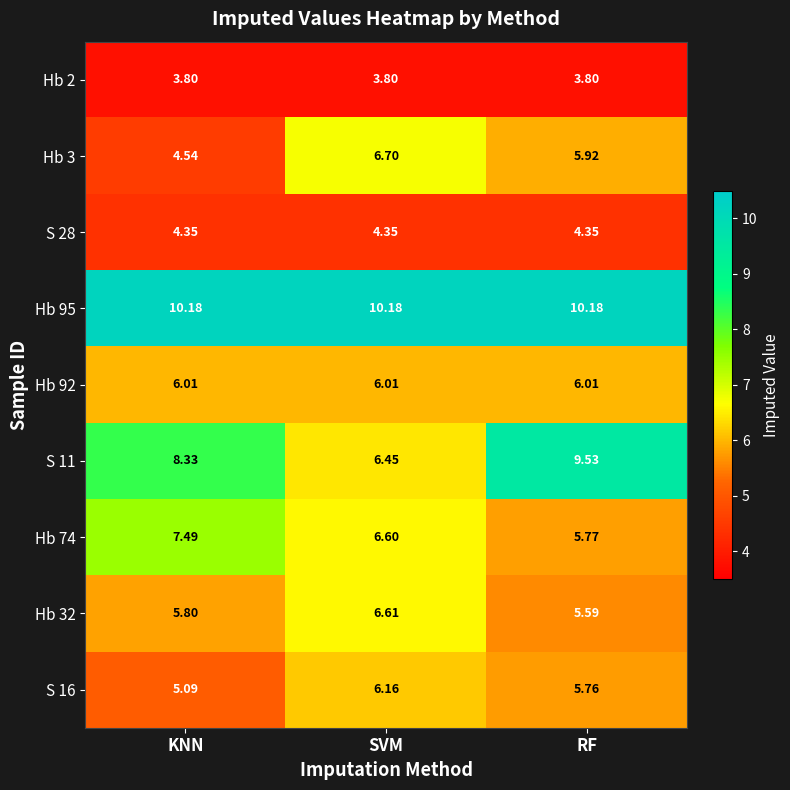

Rank the series by their maximum value, from highest to lowest.

Hb 95, S 11, Hb 74, Hb 3, Hb 32, S 16, Hb 92, S 28, Hb 2